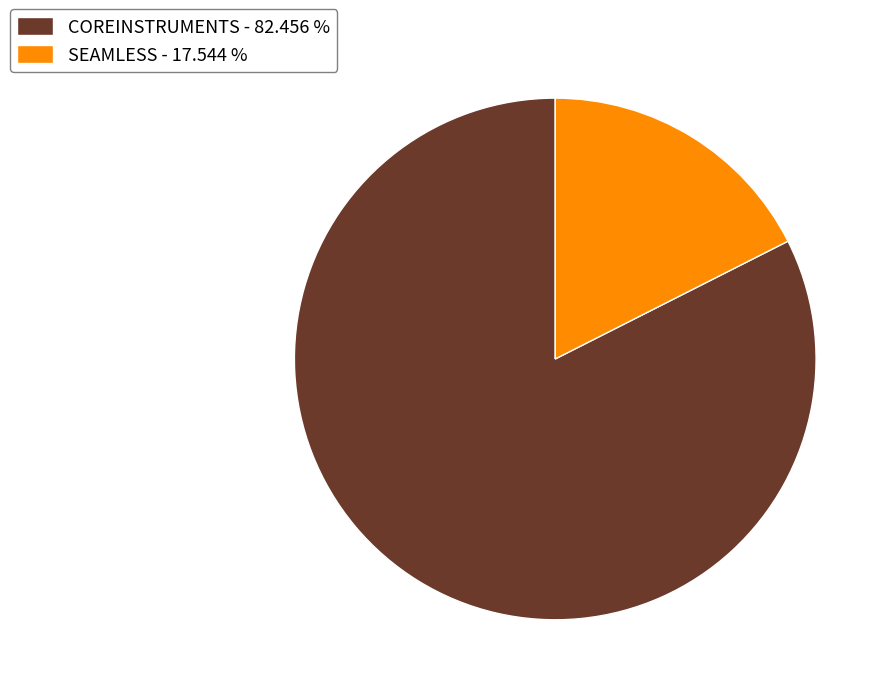

Do COREINSTRUMENTS - 82.456 % and SEAMLESS - 17.544 % together represent more than half of the pie?

Yes